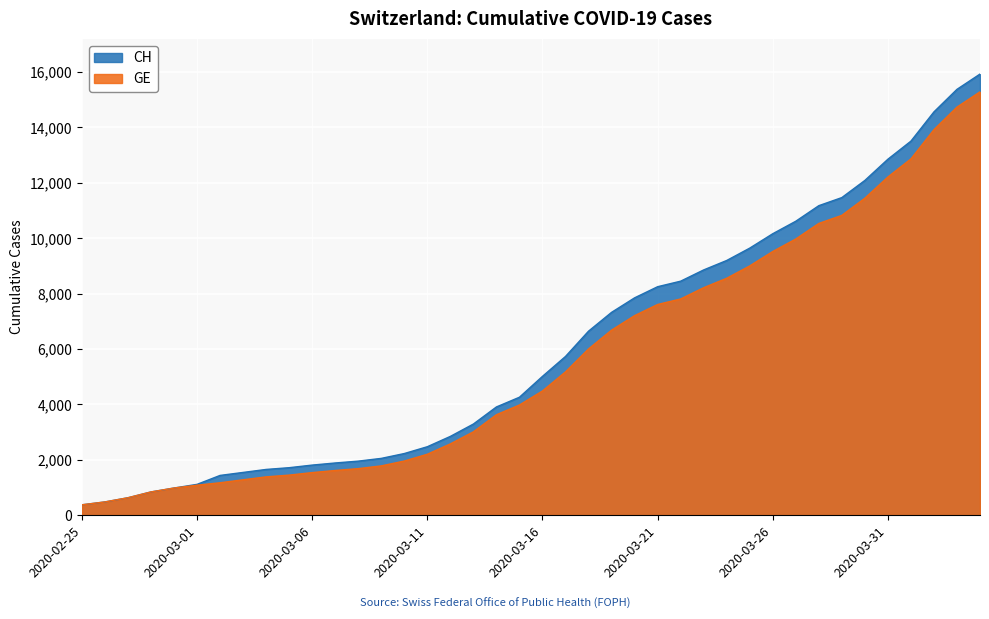

True or false: GE and CH intersect in this chart.

False